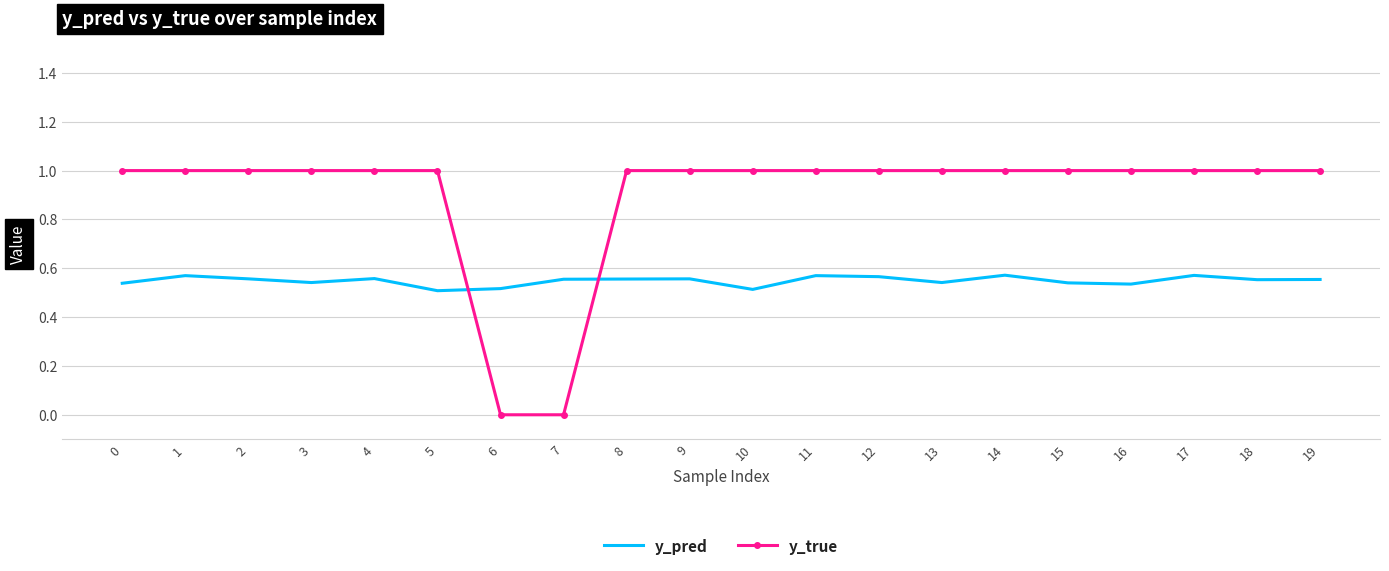

Is the value of y_true at 15 greater than the value of y_pred at 12?

Yes